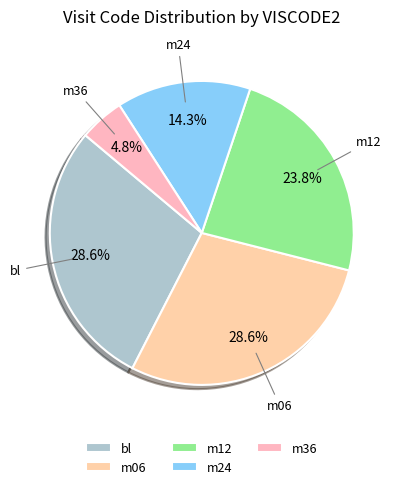

Does any single category account for the majority?

No